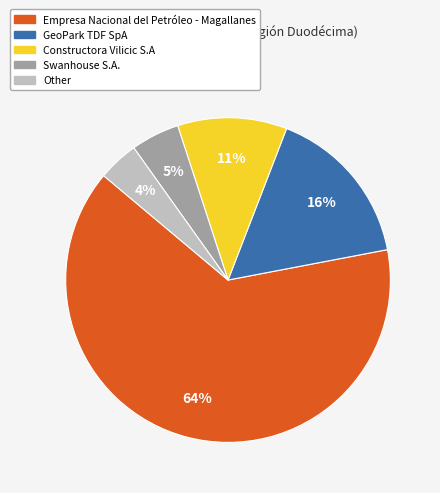

Which slice is the largest?

Empresa Nacional del Petróleo - Magallanes